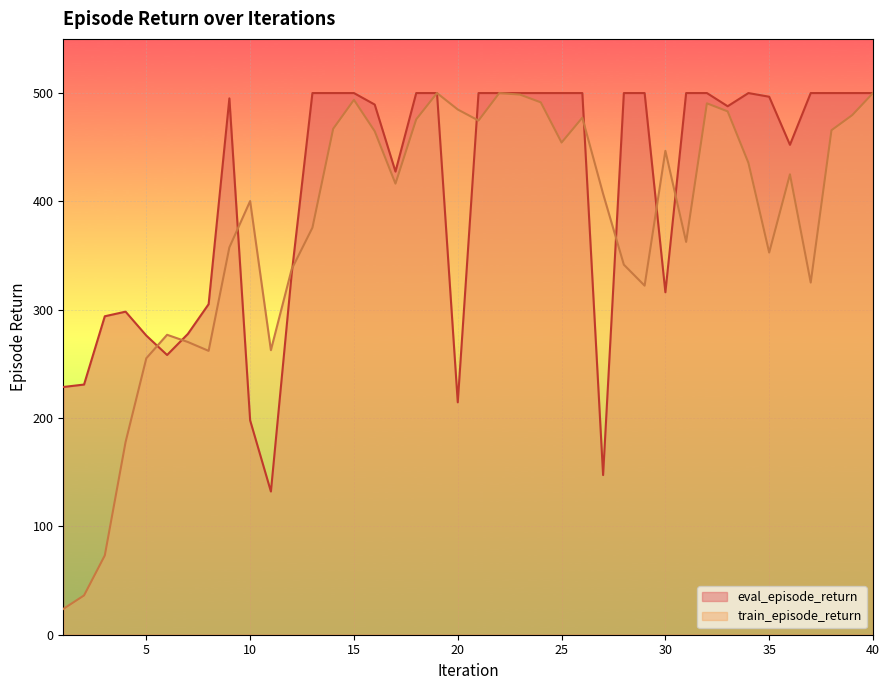

How many data points in train_episode_return are less than 424?

20